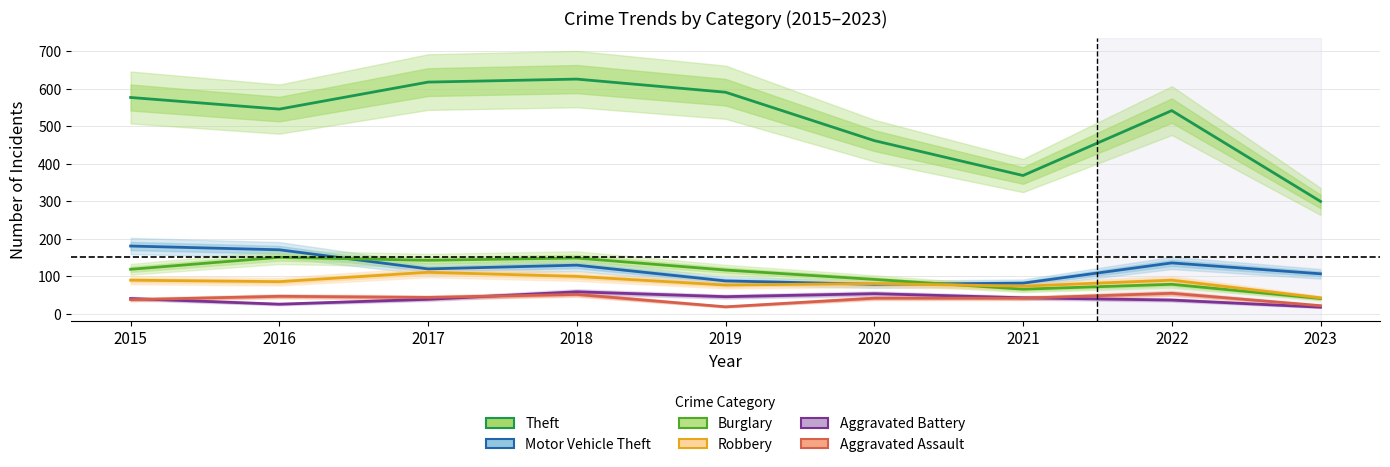

Rank the categories by Burglary value from lowest to highest.

2023, 2021, 2022, 2020, 2019, 2015, 2017, 2018, 2016